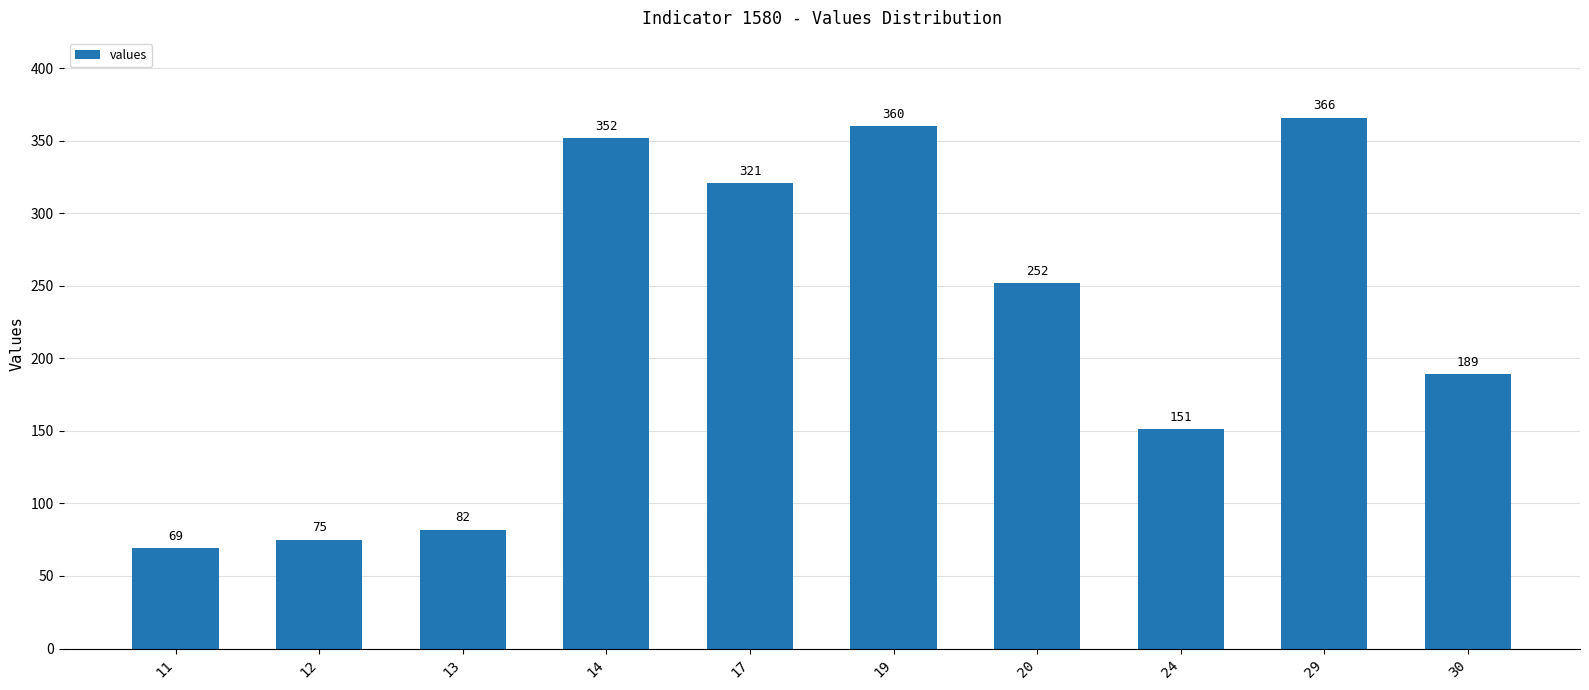

Count the number of categories in the chart.

10